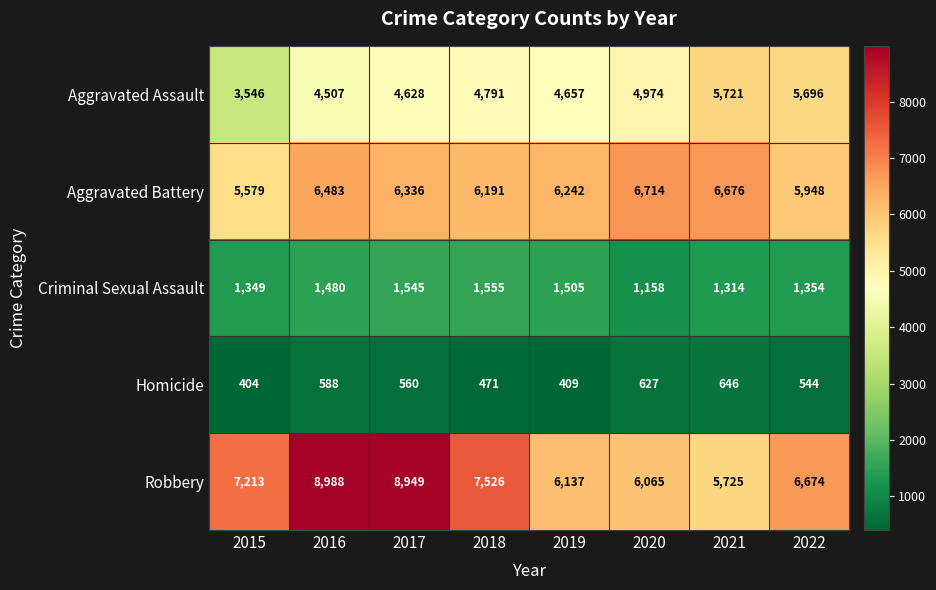

How many distinct data groups are displayed?

5